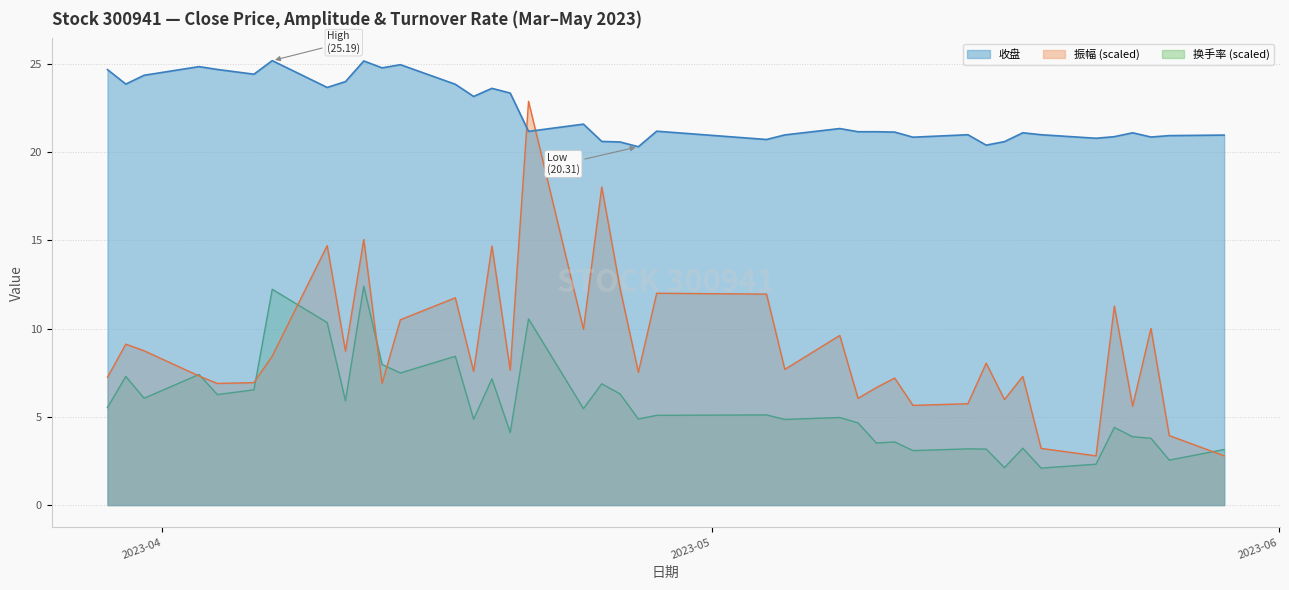

What is the value of the 收盘 point at the 24th from the left?

21.0